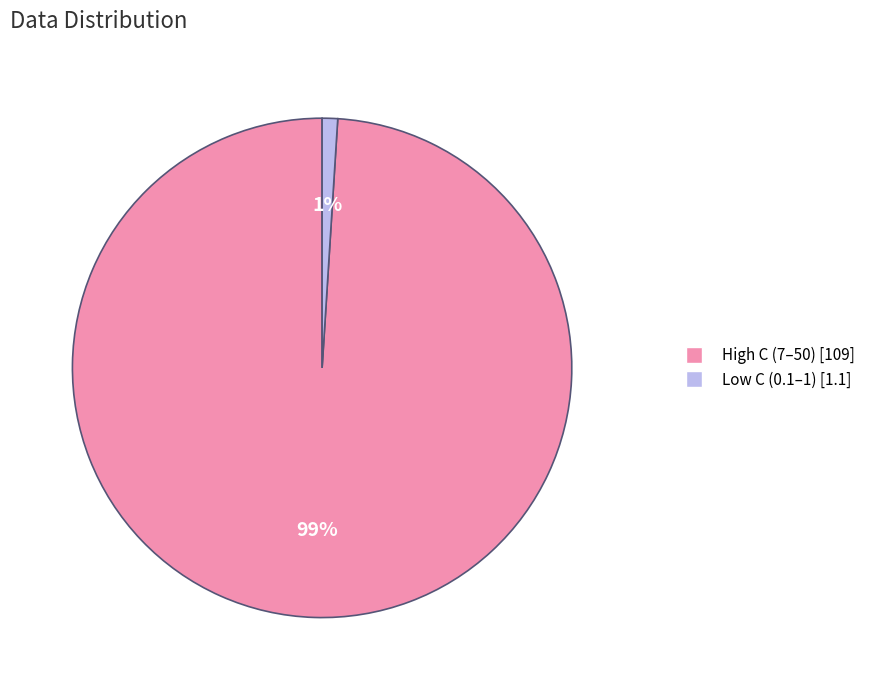

Does any single category account for the majority?

Yes